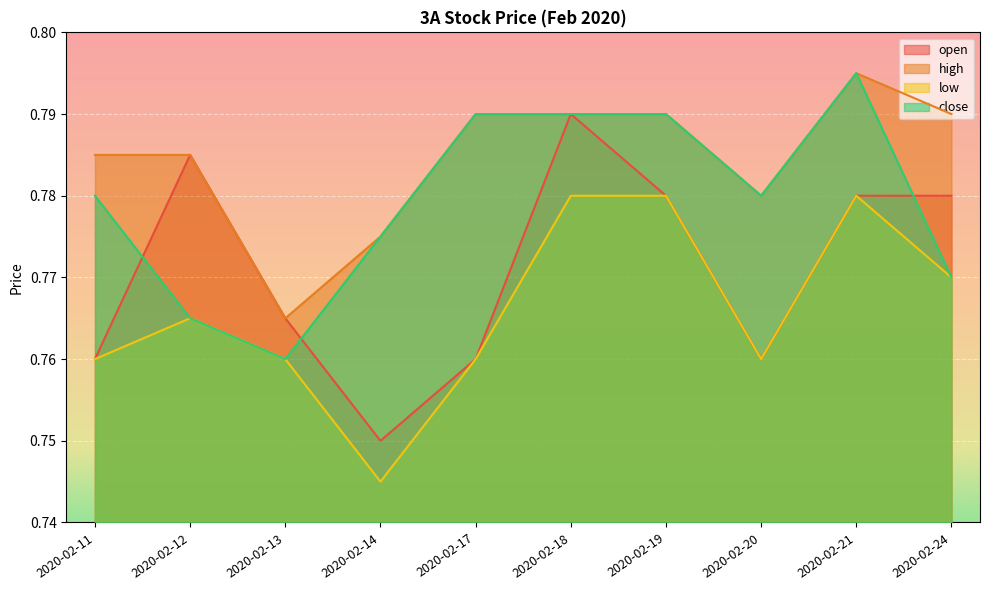

True or false: low and open intersect in this chart.

False